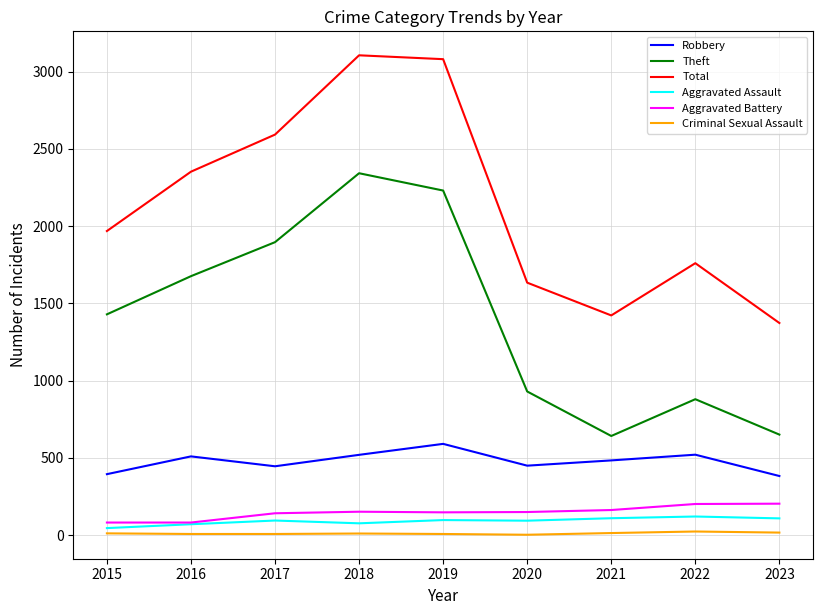

True or false: Robbery and Aggravated Assault cross at least once.

False